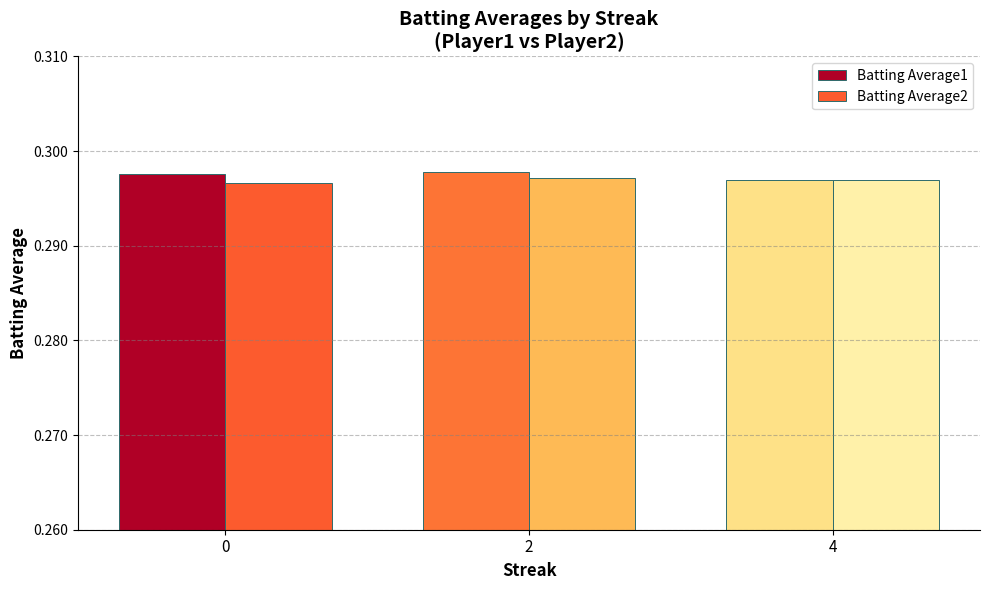

What is the sum of the Batting Average1 values at 4 and 2?

0.6